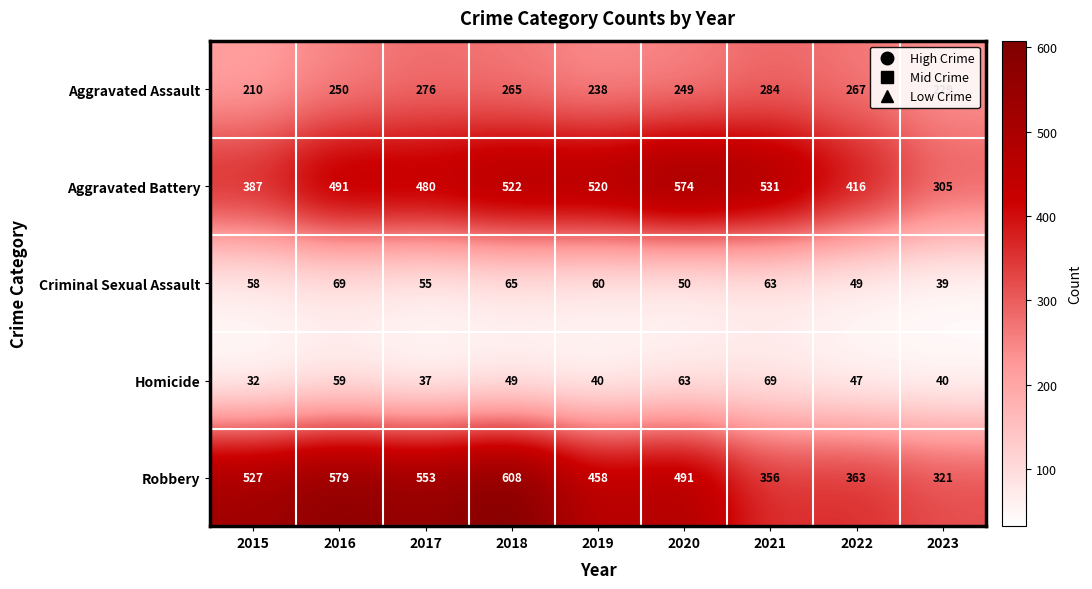

What is the total value across all series at 2015?

1214